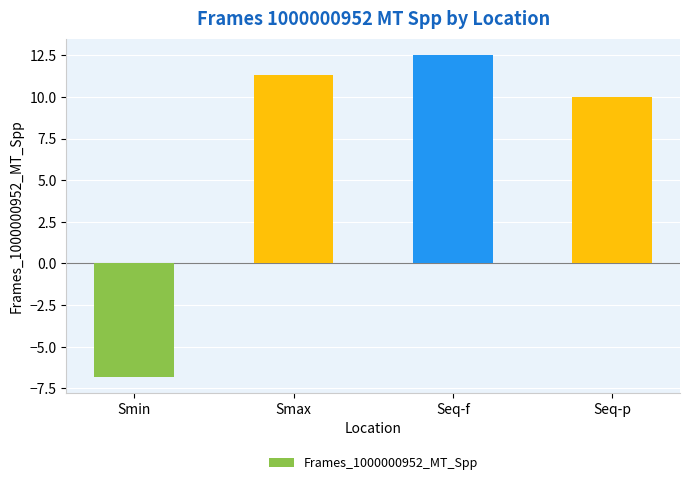

Where does the data first go above 11?

Smax